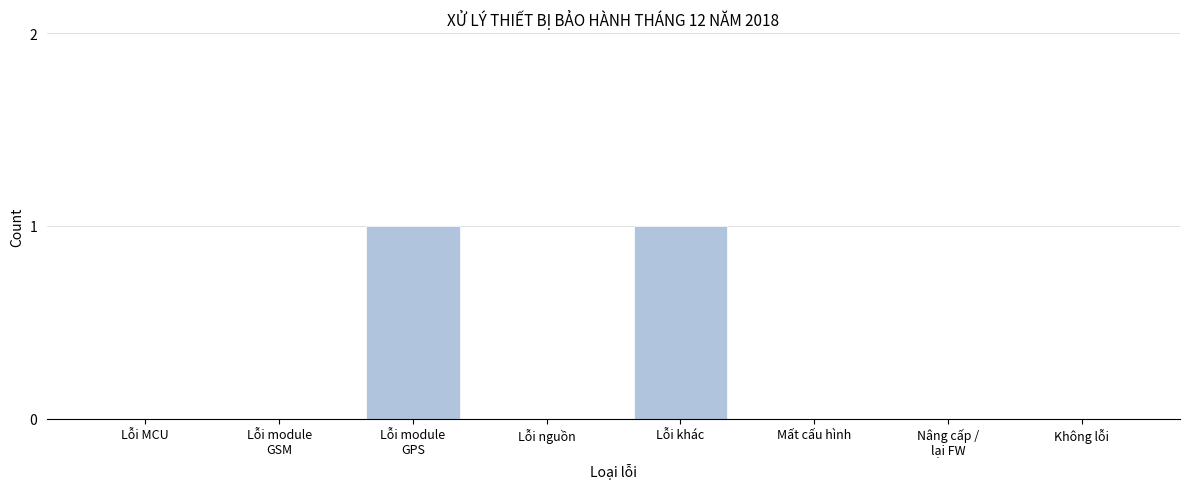

The value at Lỗi khác is 2. True or false?

False